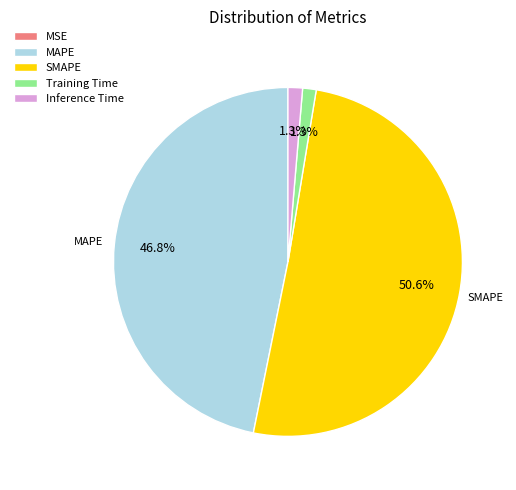

Is there a majority slice in this chart?

Yes